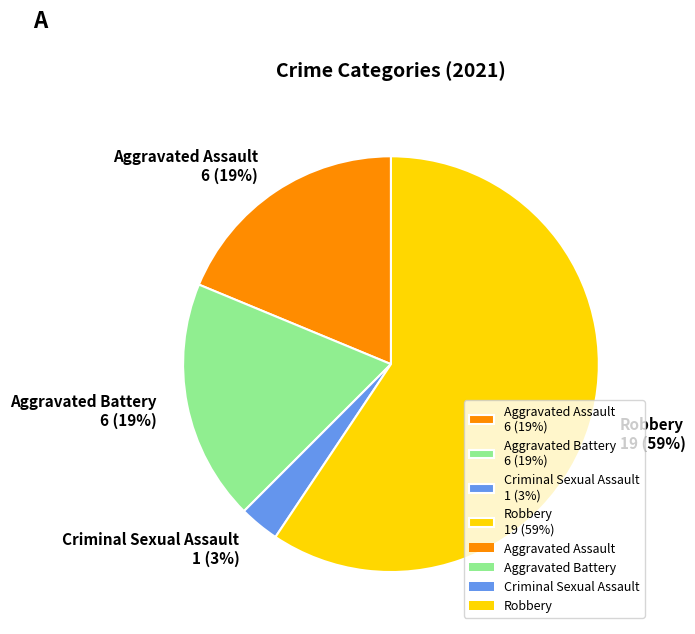

Count the number of slices in the pie.

4